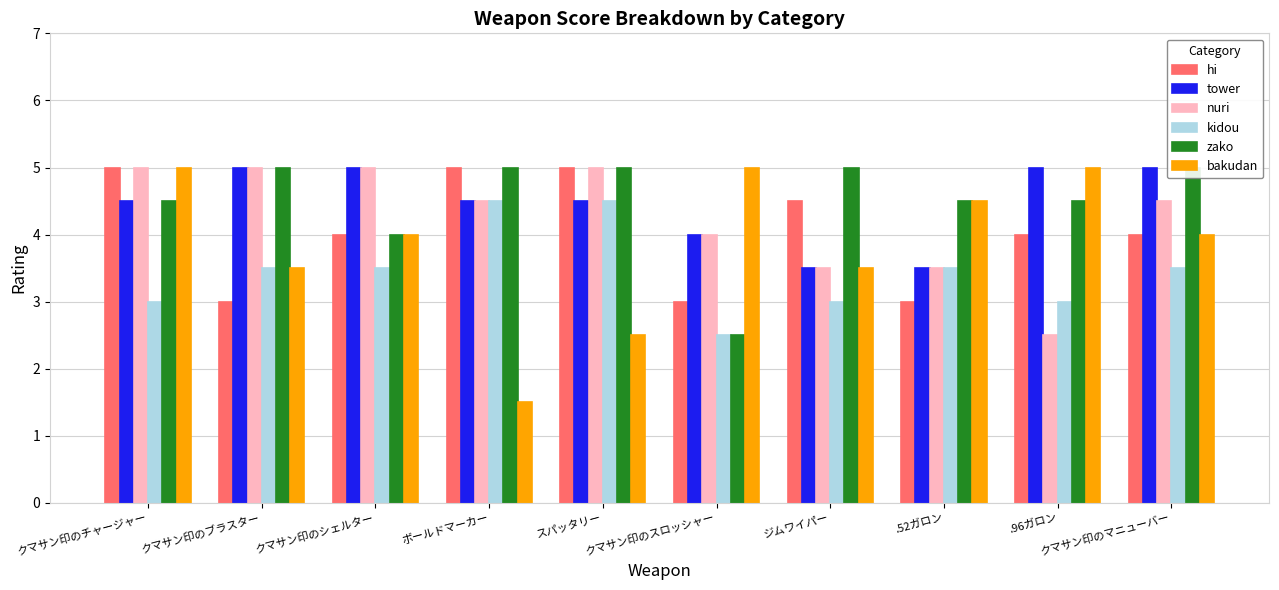

How many values in the nuri series are below 4?

3